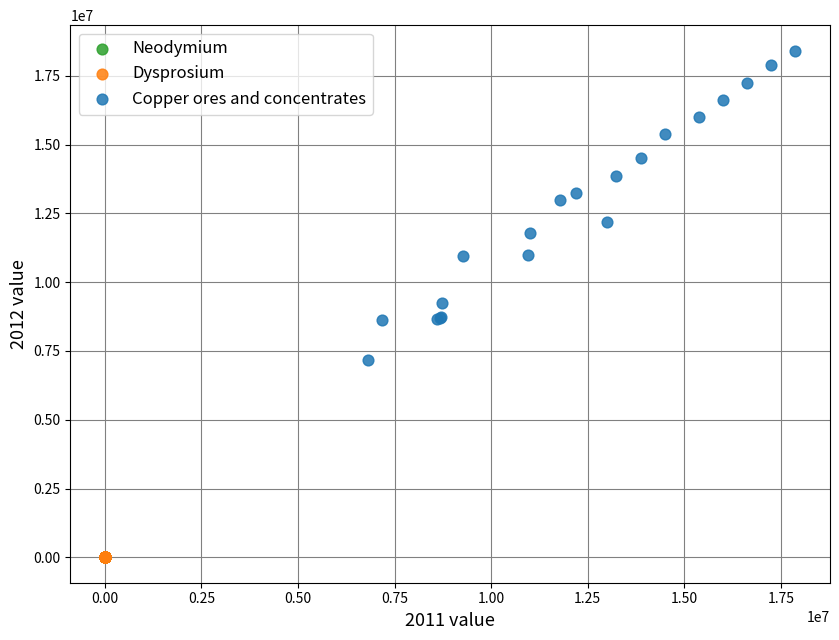

Which series has the largest Y range (max minus min)?

Copper ores and concentrates